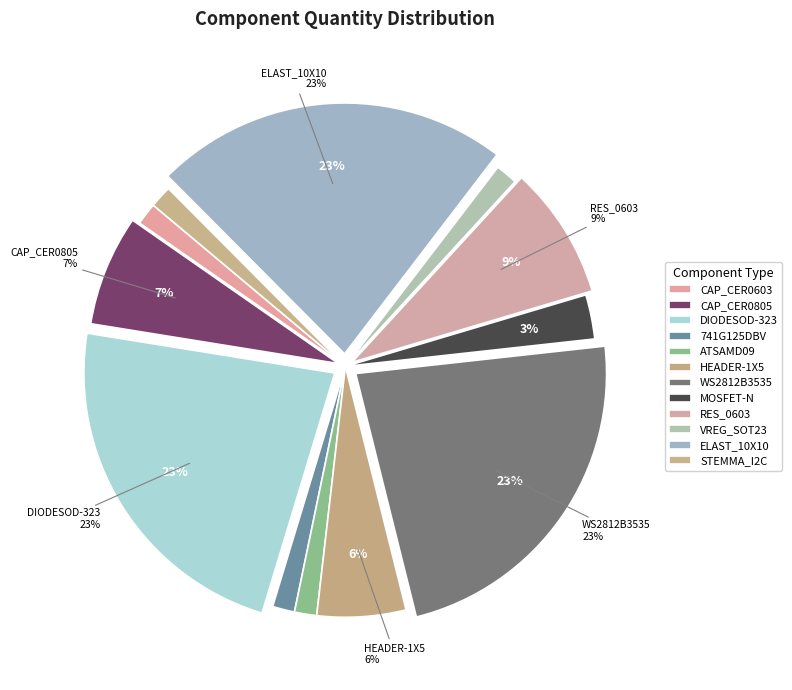

What portion of the pie excludes ELAST_10X10?

77.1%